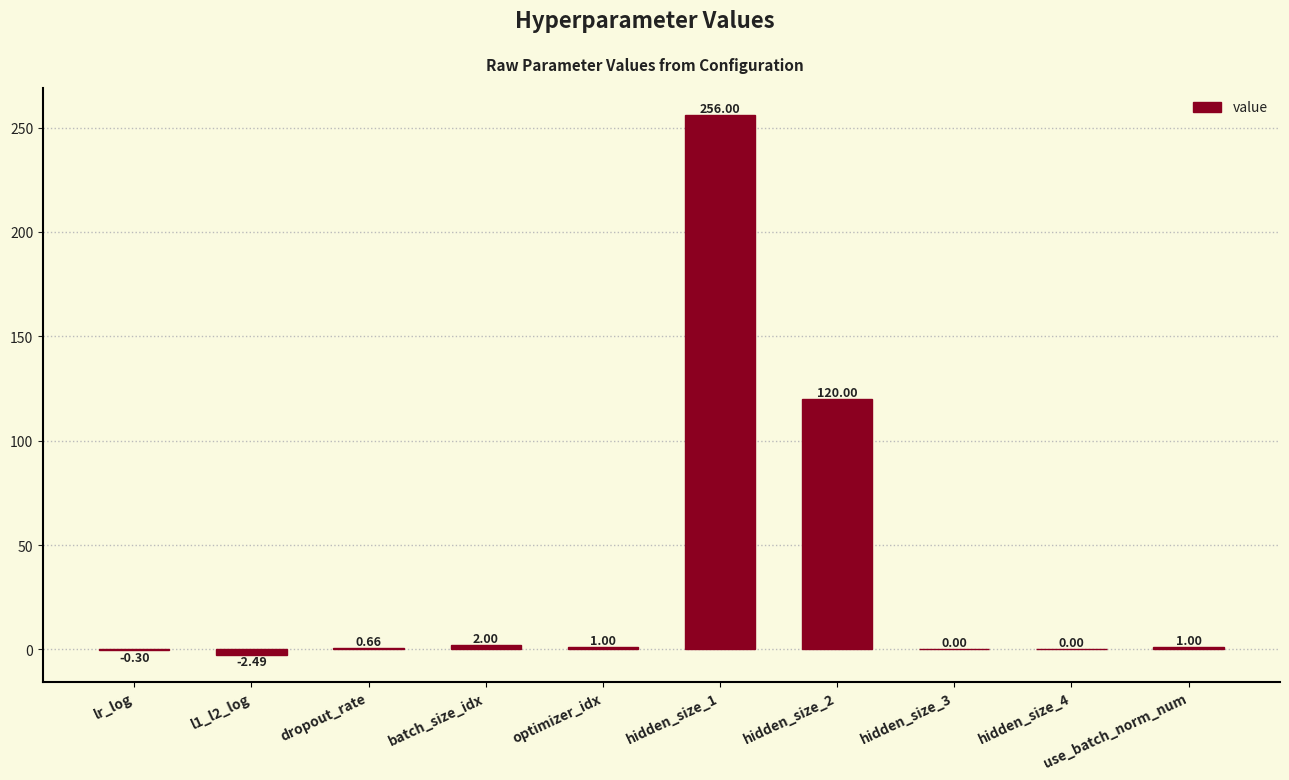

What is the sum of all values?

377.9